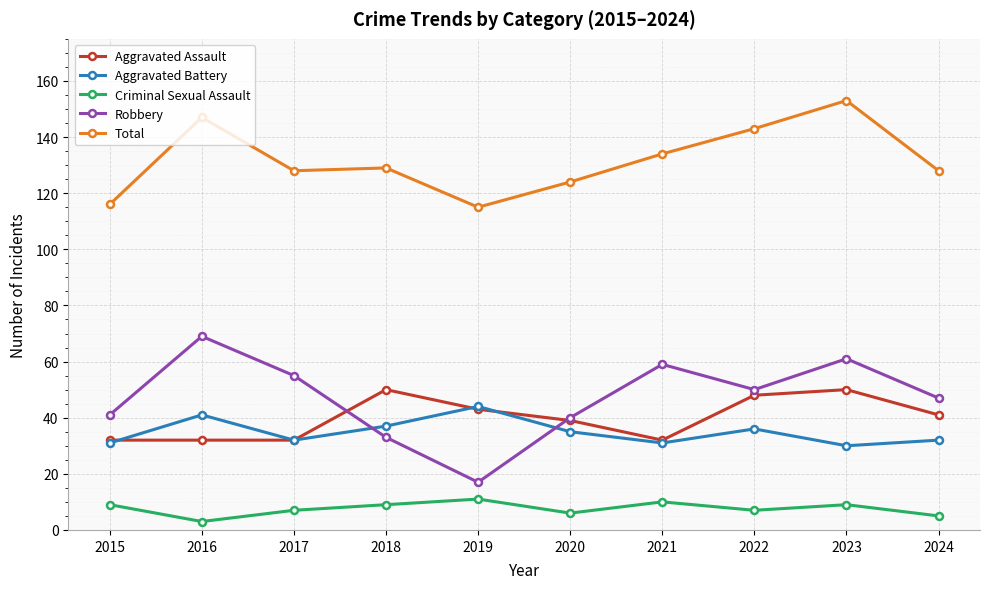

What is the average value of the Total series?

132